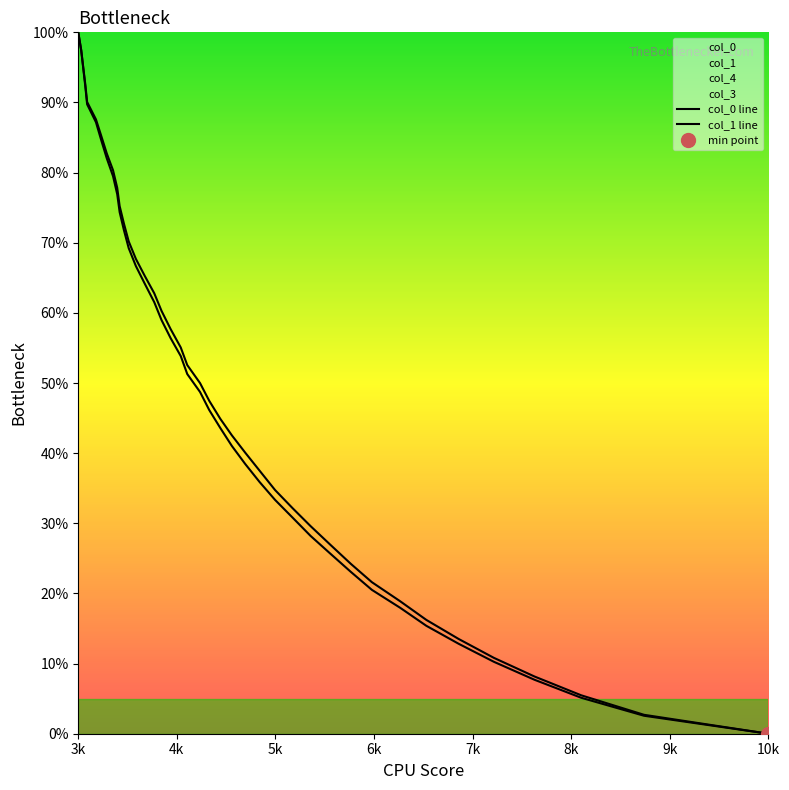

How many values in the col_0 line series are below 51?

20